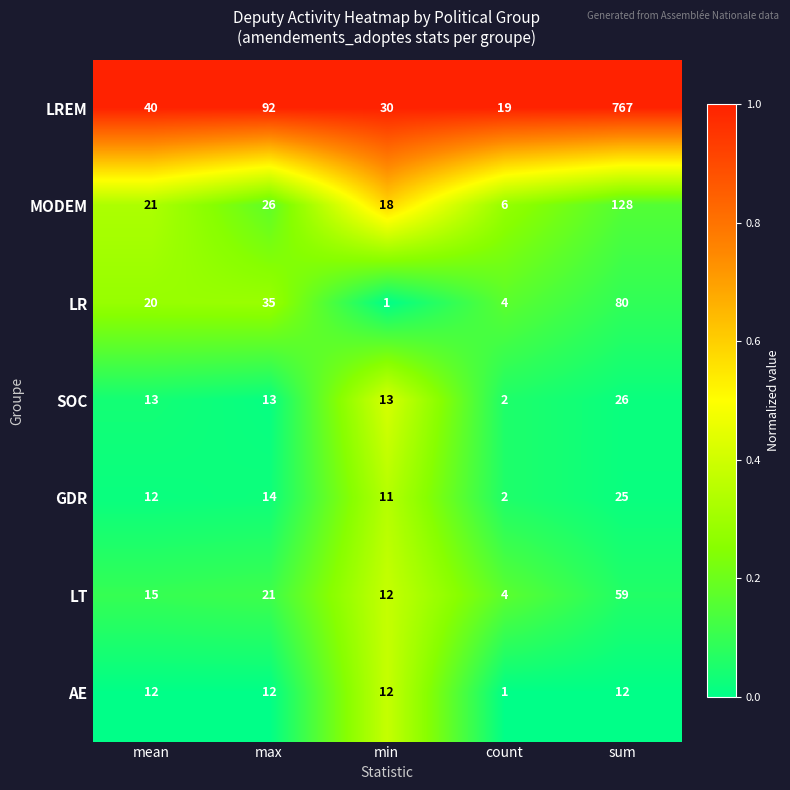

Read the GDR value at max, to the nearest 10.

10